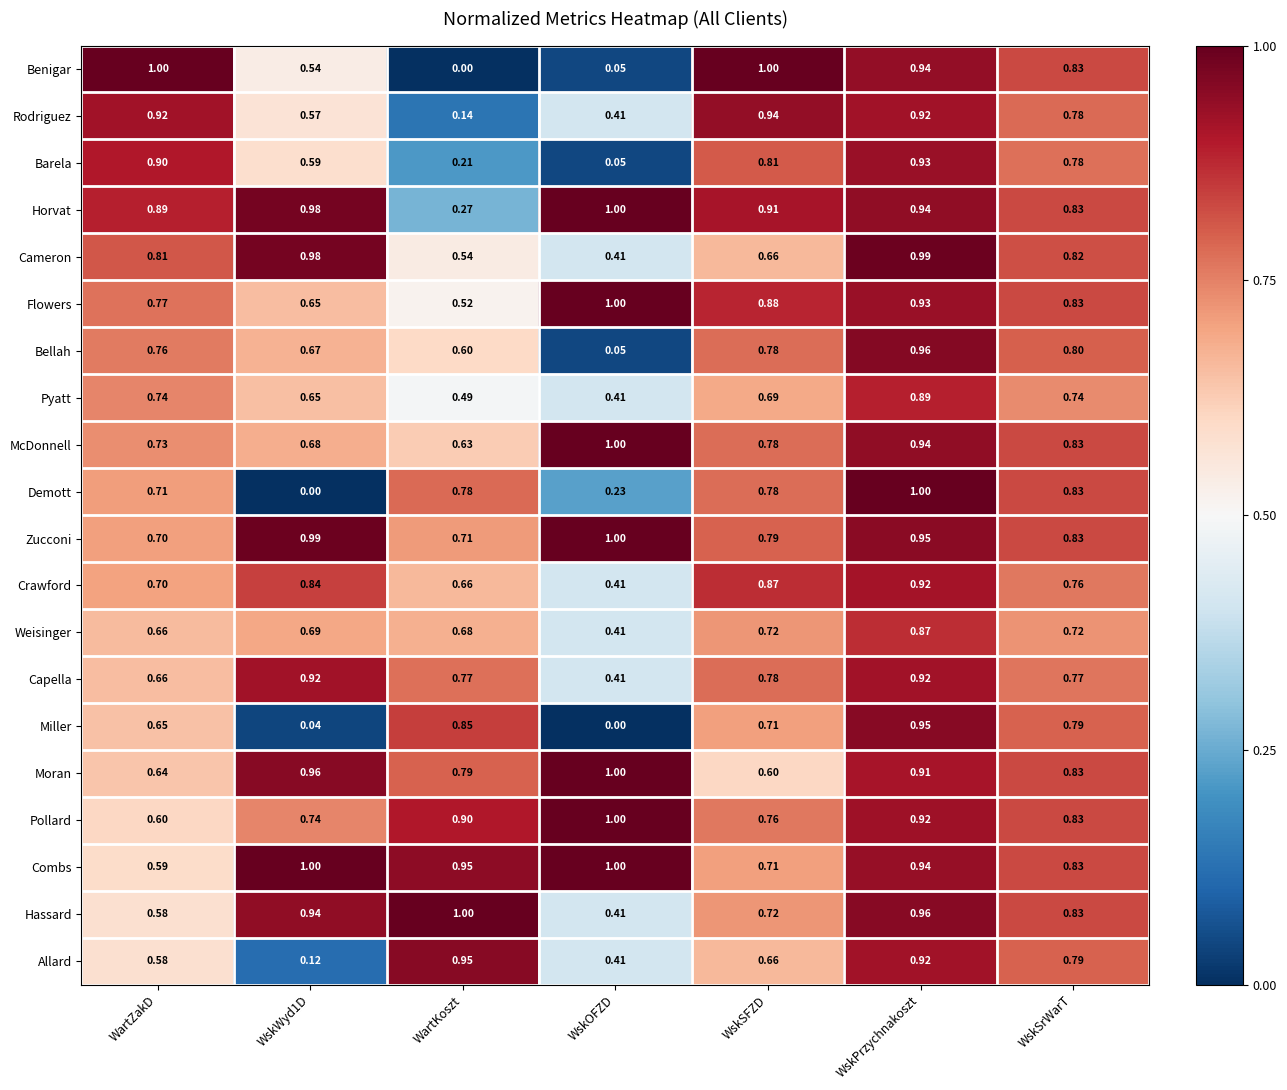

At which label does Weisinger reach its minimum?

WskOFZD